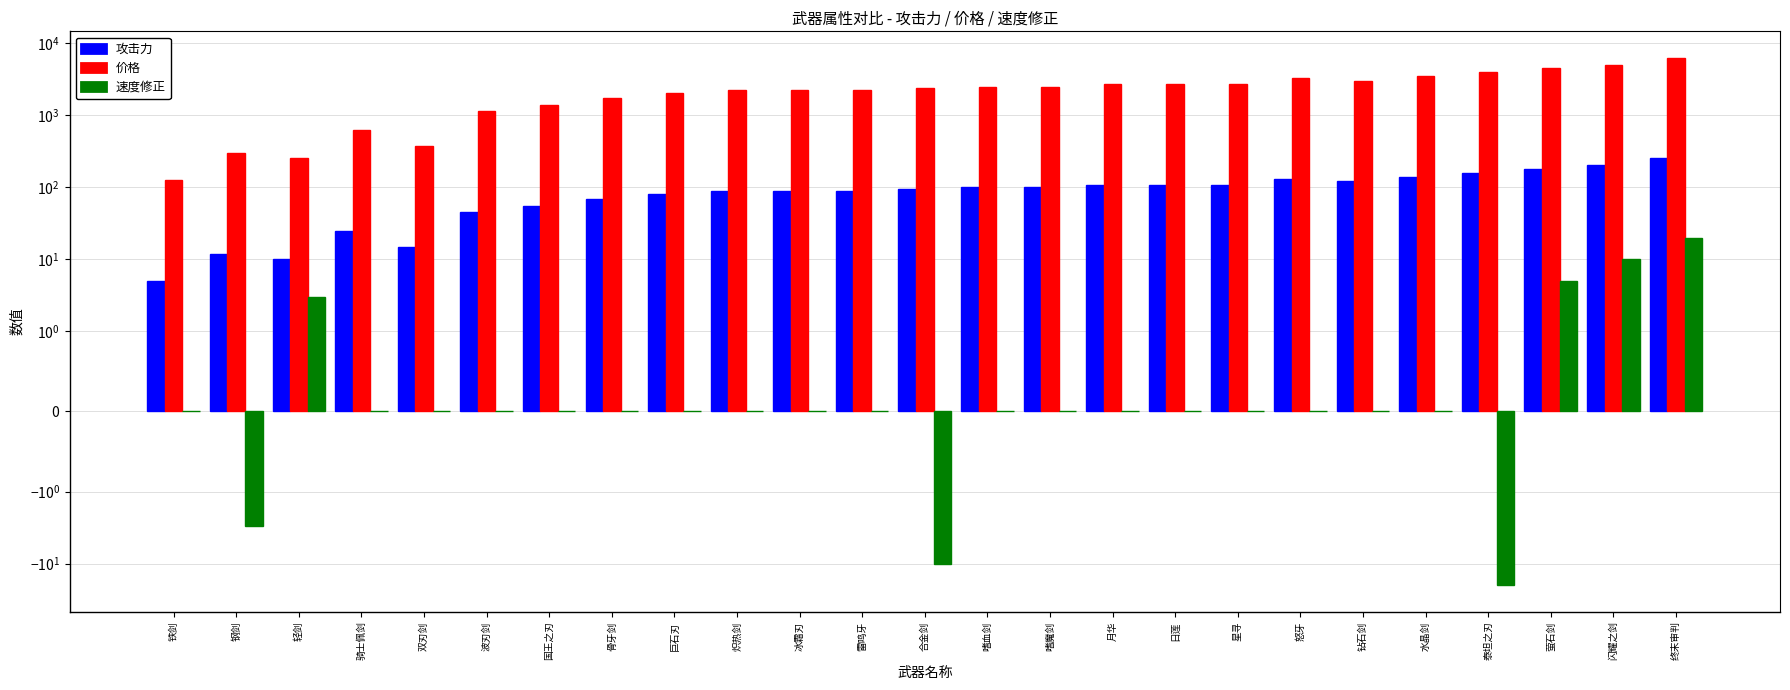

What is the average value of the 攻击力 series?

95